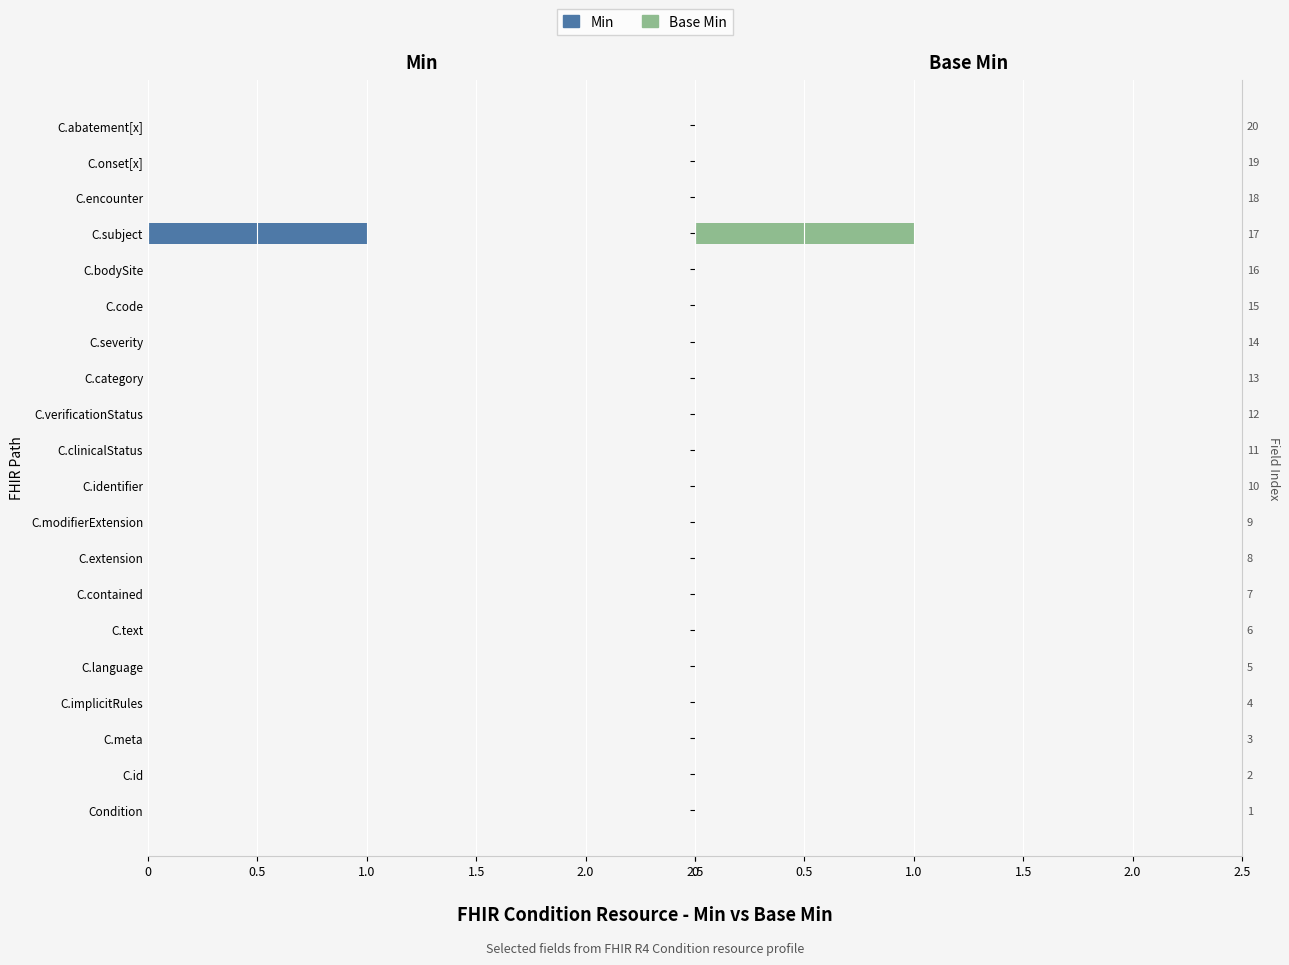

Are the bars grouped side by side (vs. stacked)?

Yes